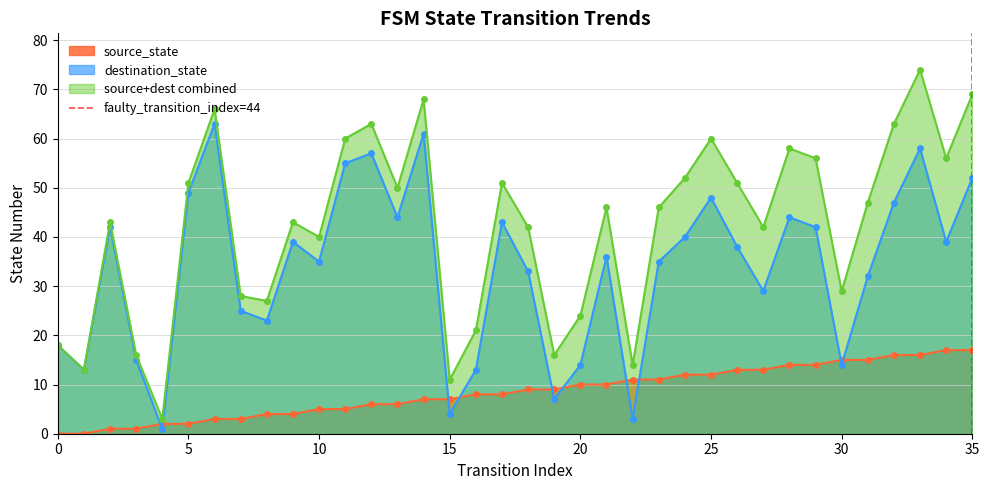

Is it true that destination_state equals 14 at 25?

False